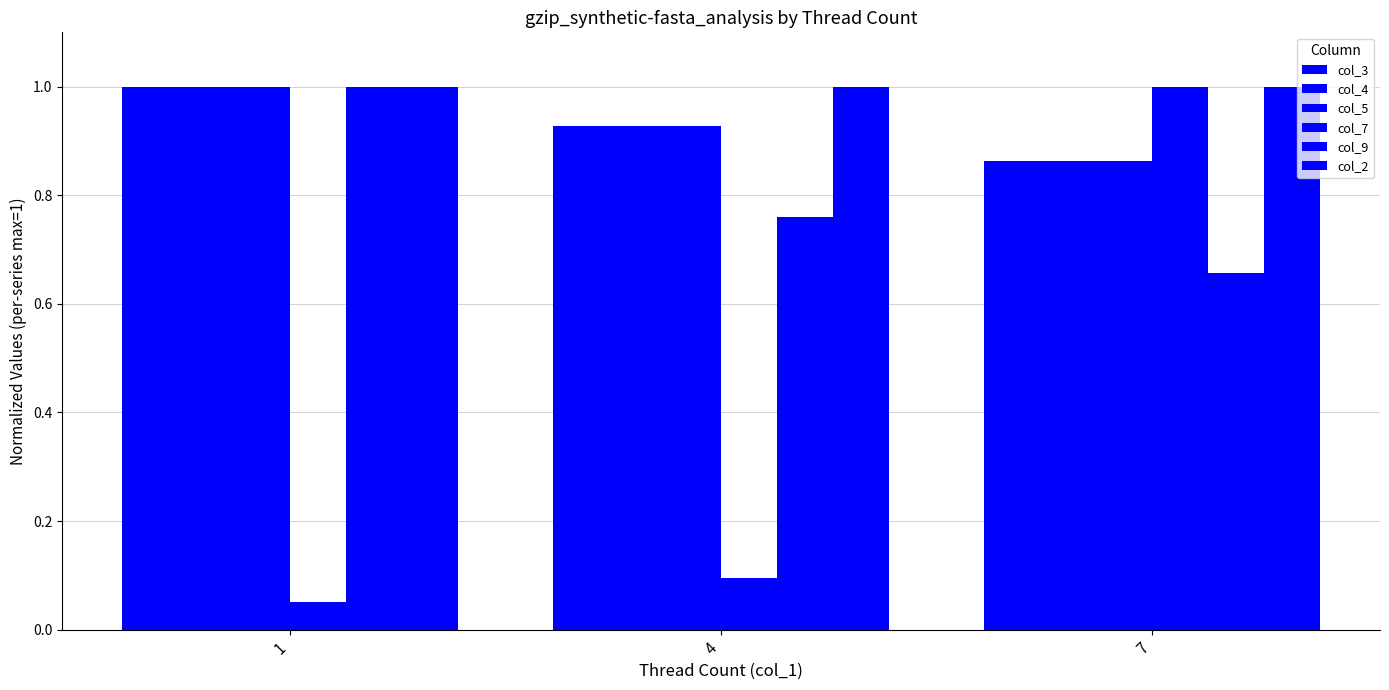

How many groups of bars are there?

3